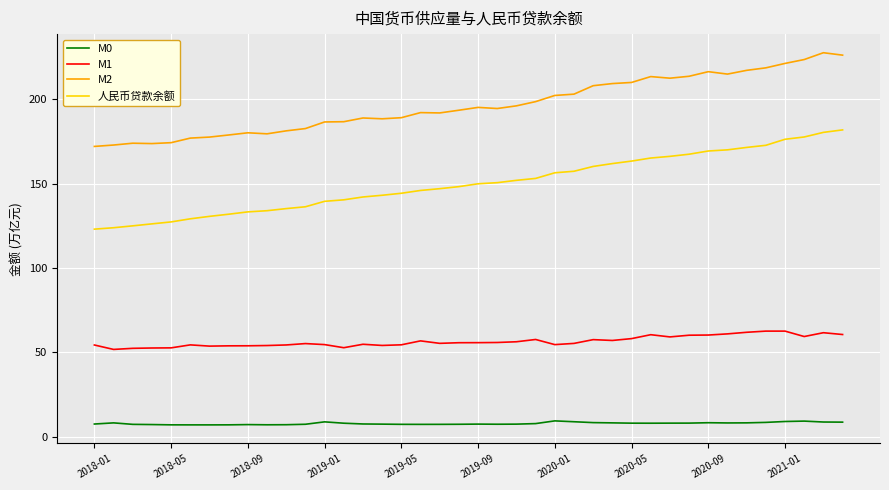

Rank the series by their maximum value, from highest to lowest.

M2, 人民币贷款余额, M1, M0